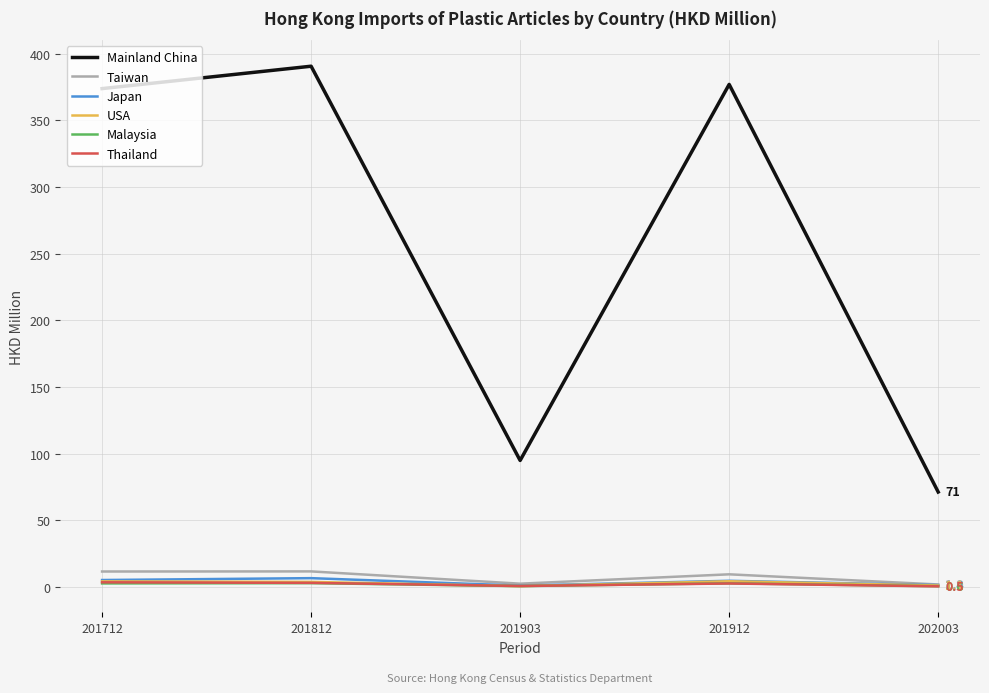

Where is the first local minimum for Japan?

201903